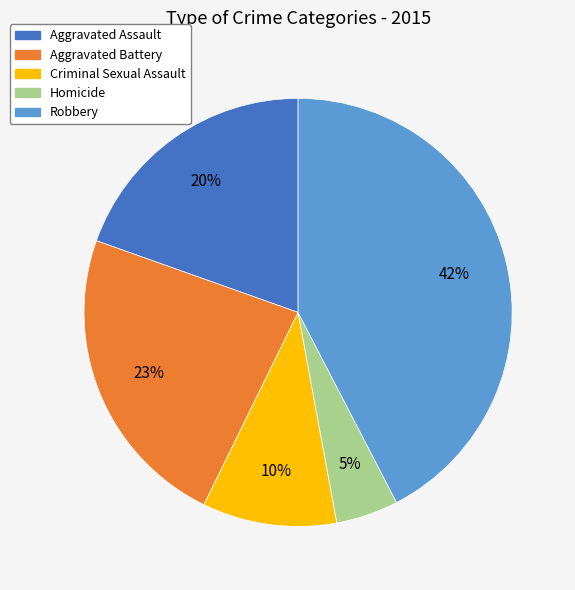

Rank the categories by value from lowest to highest.

Homicide, Criminal Sexual Assault, Aggravated Assault, Aggravated Battery, Robbery